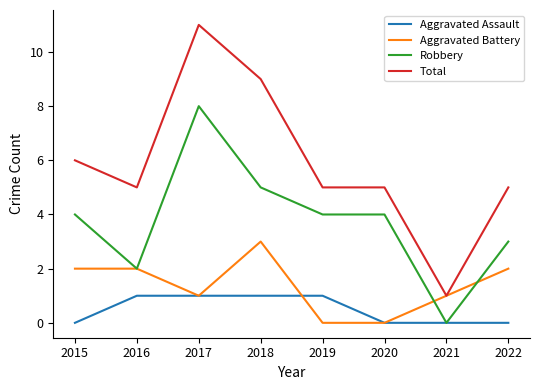

What is the sum of all Total values?

47